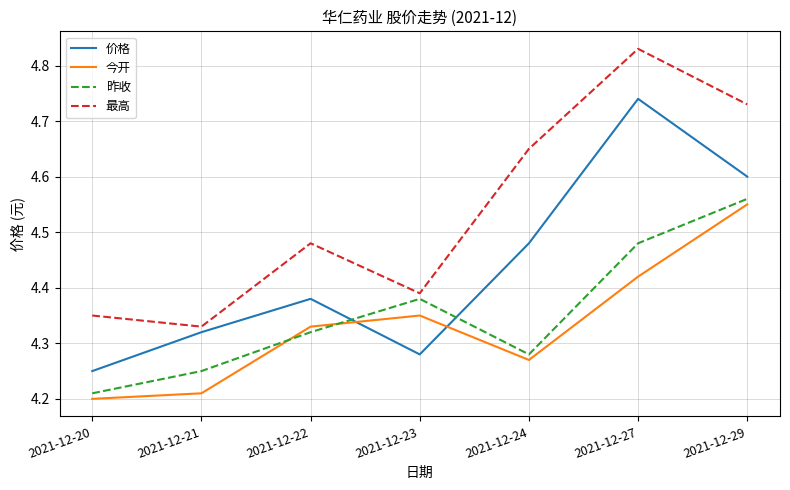

Which series changed the most between 2021-12-24 and 2021-12-27?

价格